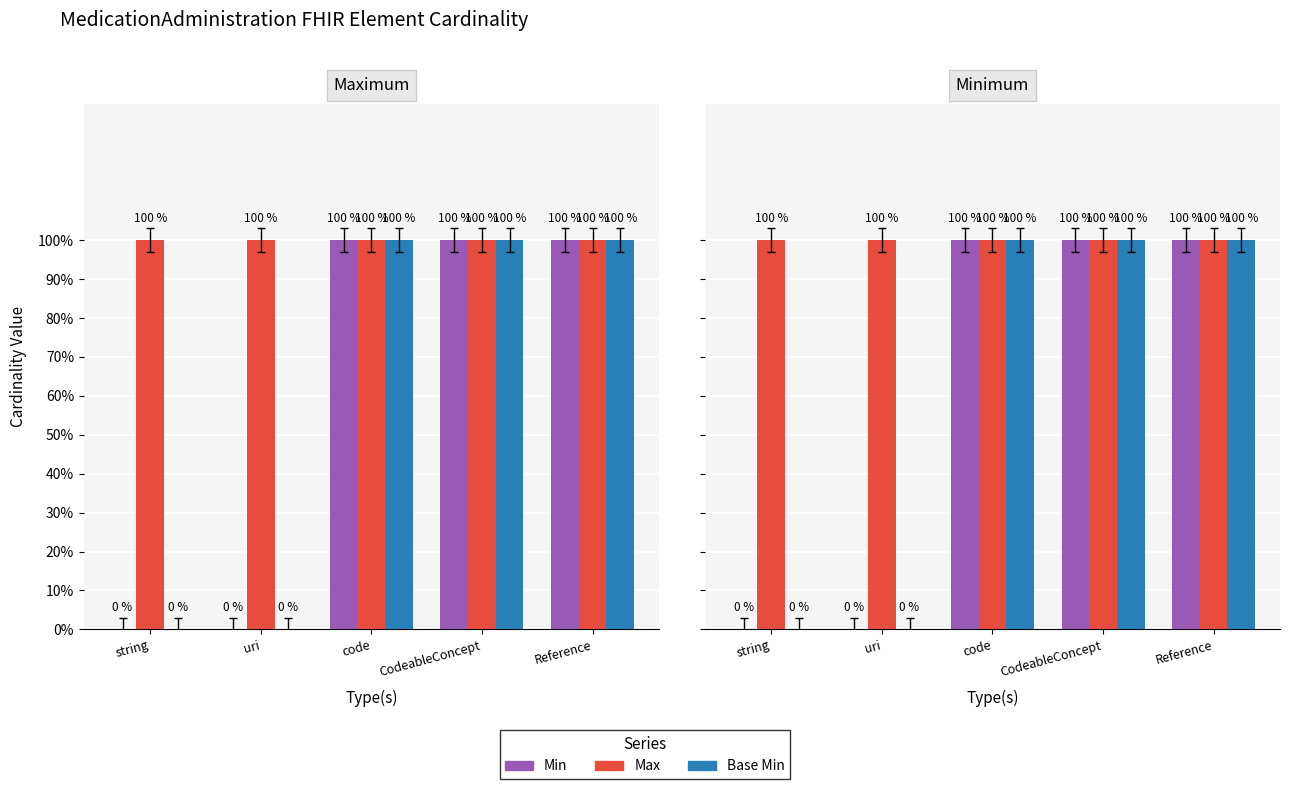

Which label corresponds to the smallest value in the chart?

string